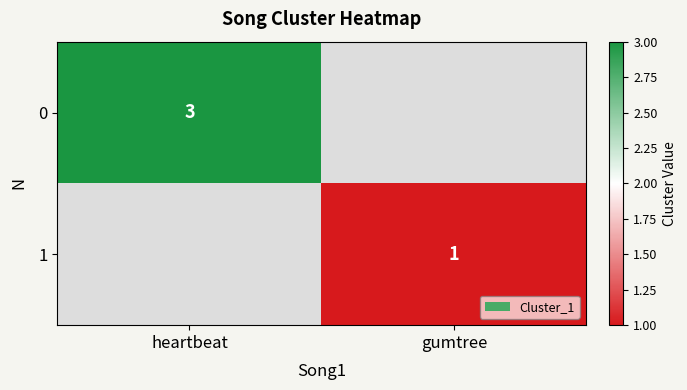

What is the difference between the highest and lowest values at gumtree?

1